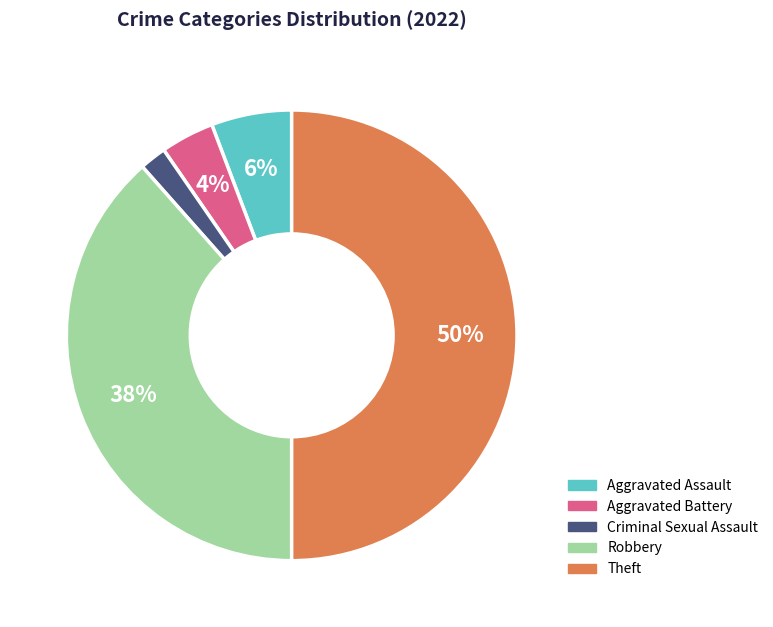

To the nearest percent, what is the average slice percentage?

20%